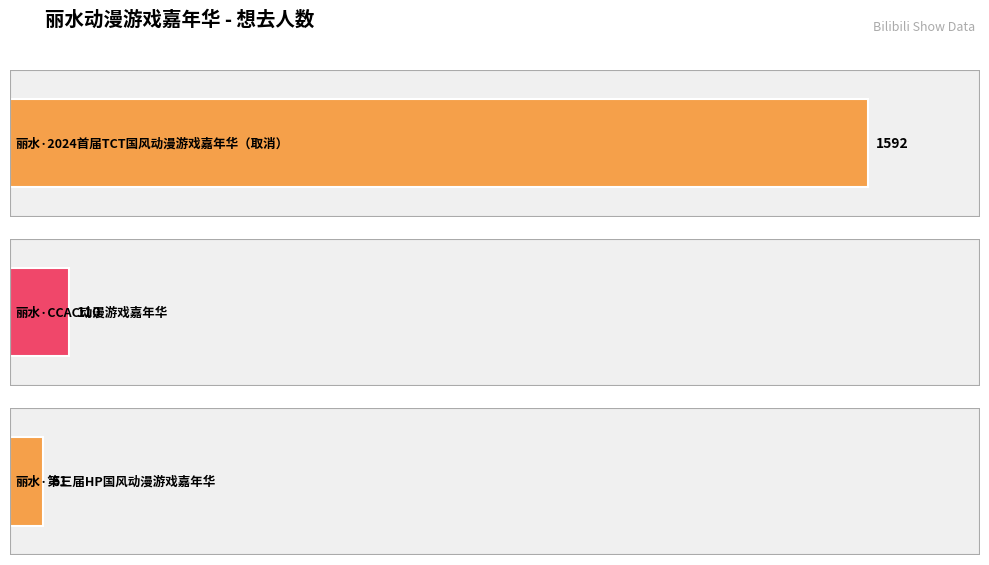

List the labels in order of value, largest first.

丽水·2024首届TCT国风动漫游戏嘉年华（取消）, 丽水·CCAC动漫游戏嘉年华, 丽水·第三届HP国风动漫游戏嘉年华